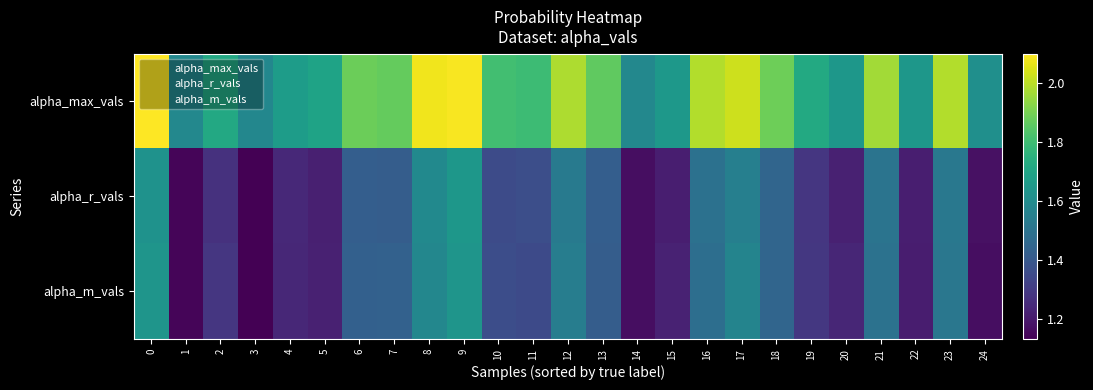

How many series are shown in this chart?

3